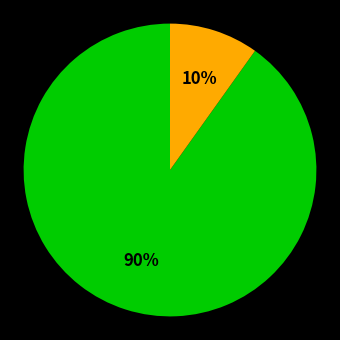

Is there any slice that represents more than half of the pie?

Yes